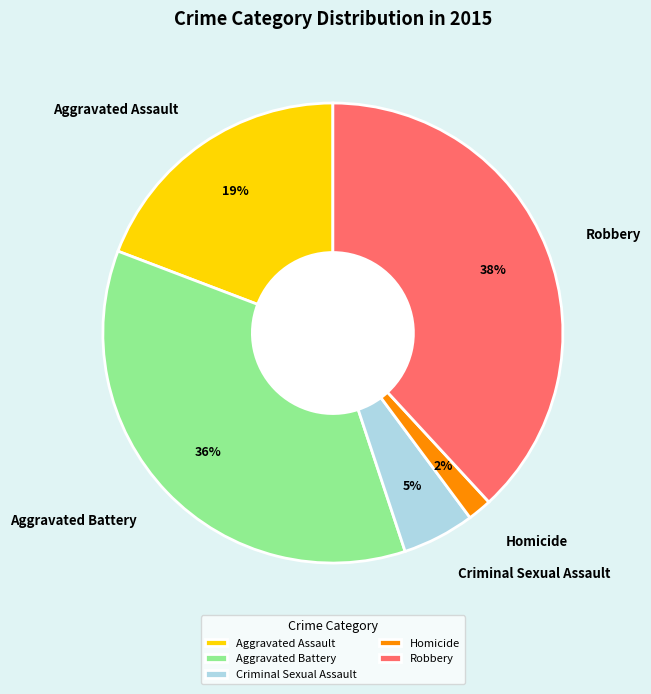

Which has a higher value, Criminal Sexual Assault or Aggravated Battery?

Aggravated Battery